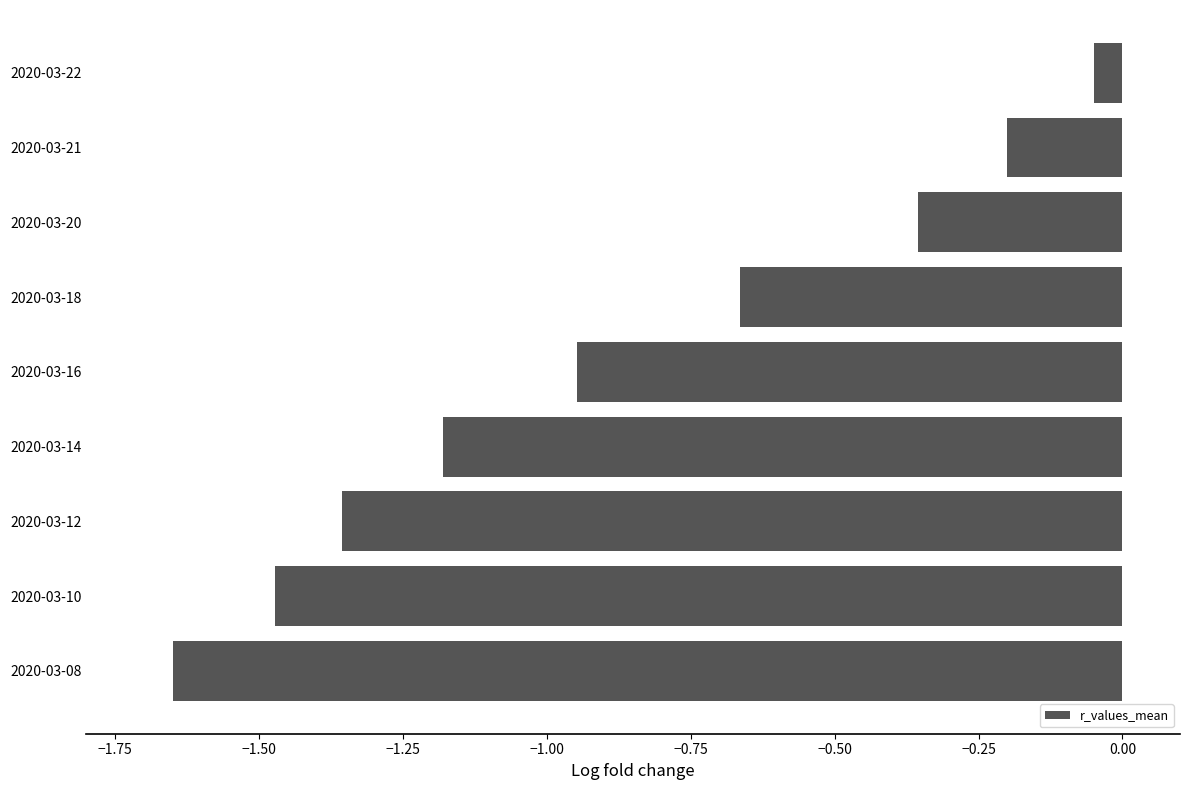

What is the difference between the values at 2020-03-12 and 2020-03-16?

0.4